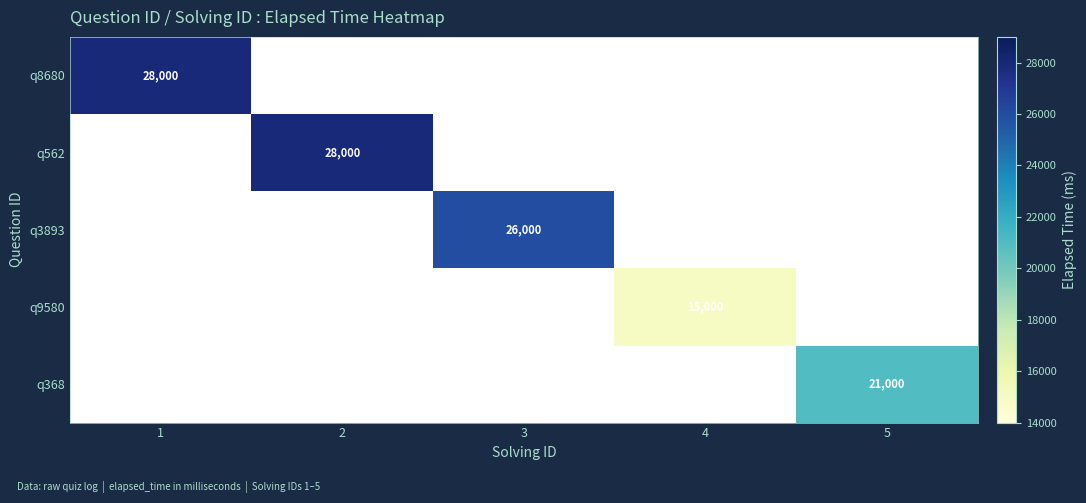

The value of q8680 at 1 is 28000. True or false?

True